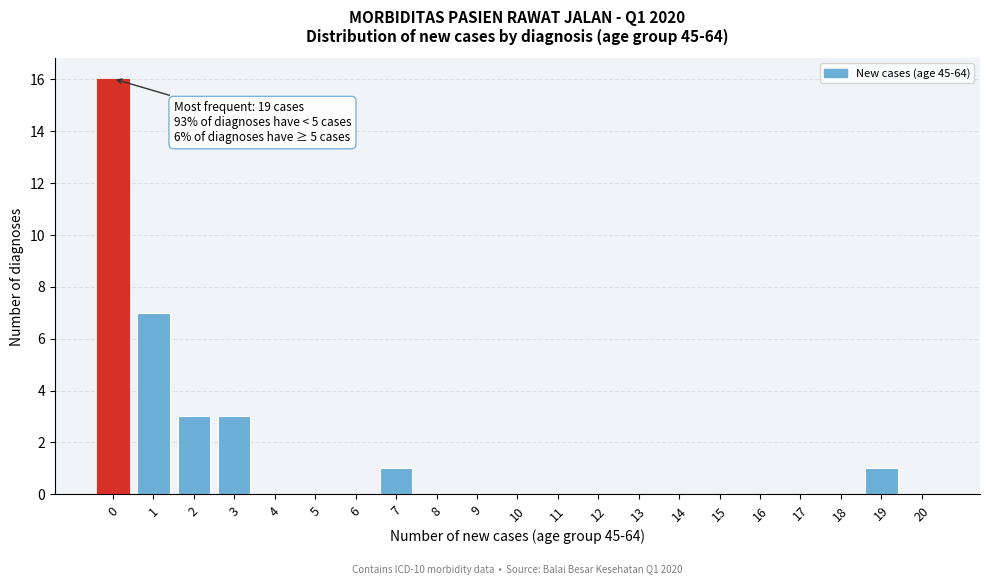

Reading left to right, list all the values displayed in this chart.

0=16	1=7	2=3	3=3	4=0	5=0	6=0	7=1	8=0	9=0	10=0	11=0	12=0	13=0	14=0	15=0	16=0	17=0	18=0	19=1	20=0